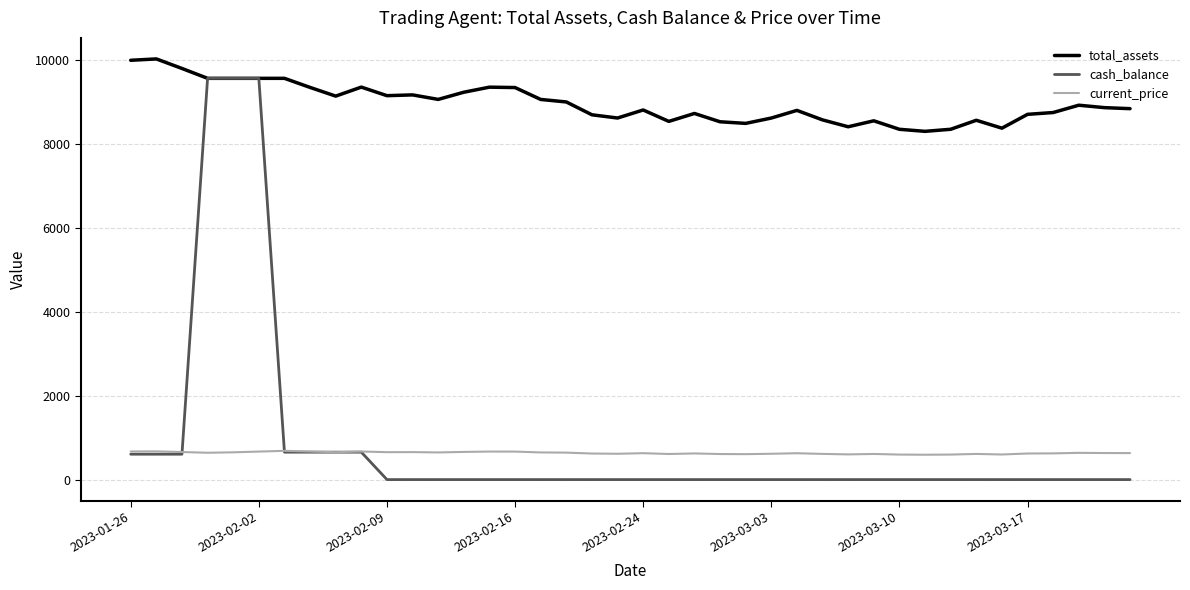

Which series has the widest spread of values?

cash_balance